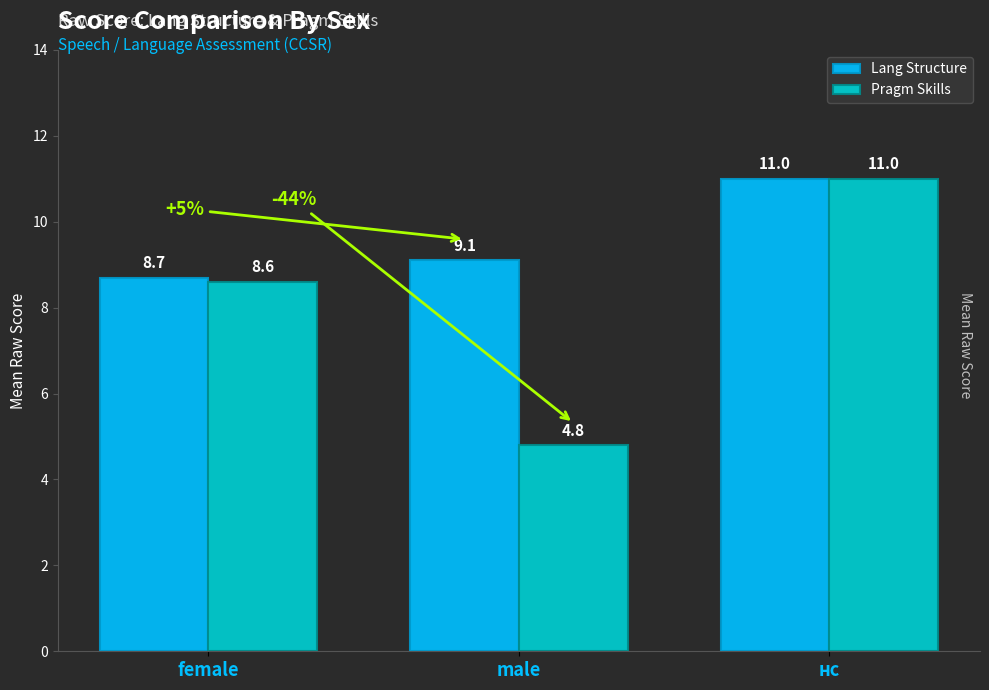

True or false: Lang Structure has a value of 1.9 at male.

False